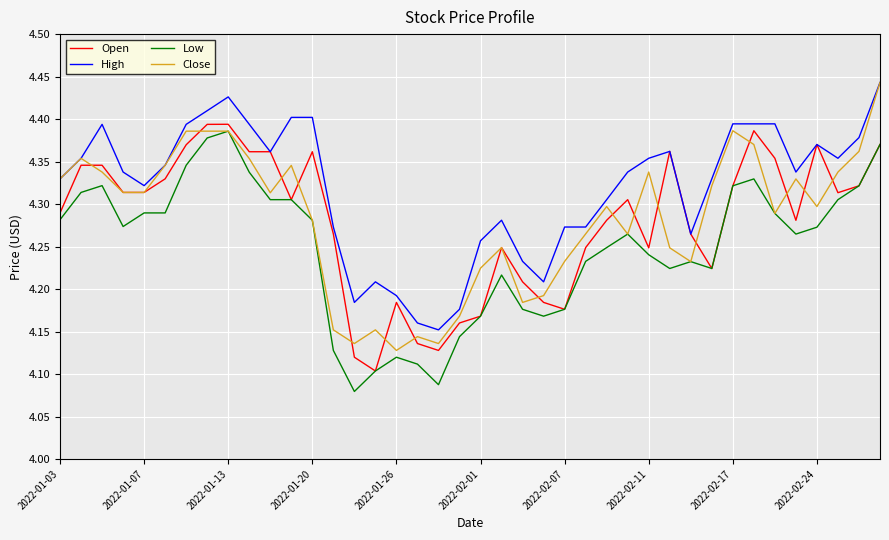

Which series has the largest total across all categories?

High